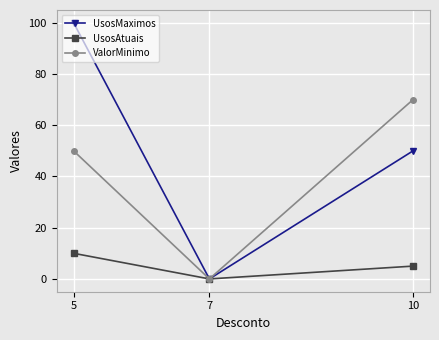

How many lines are shown in the chart?

3